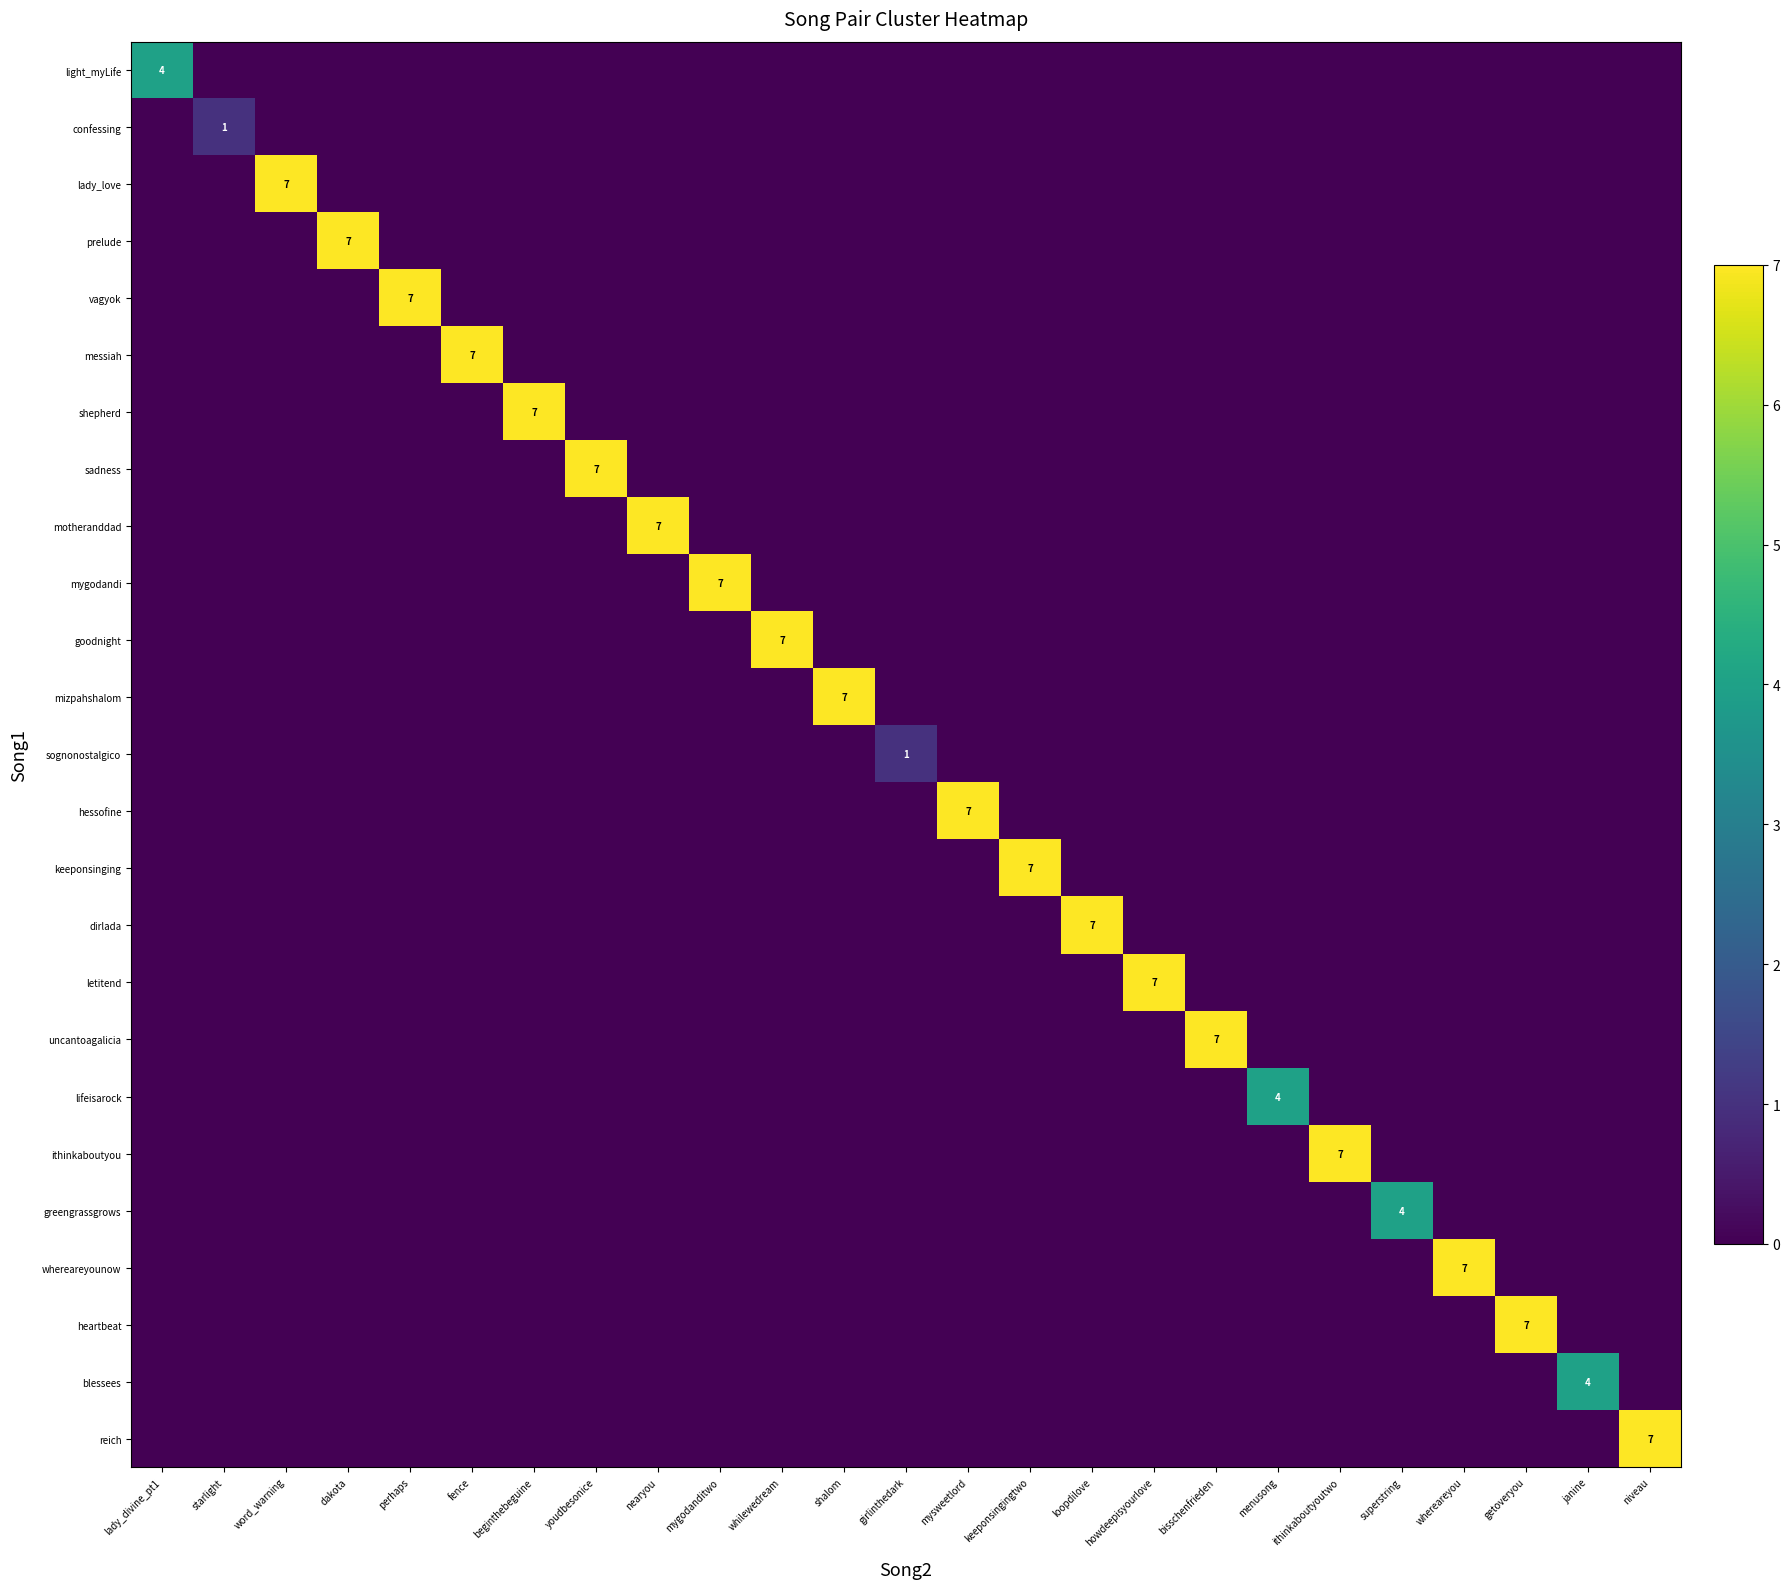

How many values in keeponsinging are above zero?

1